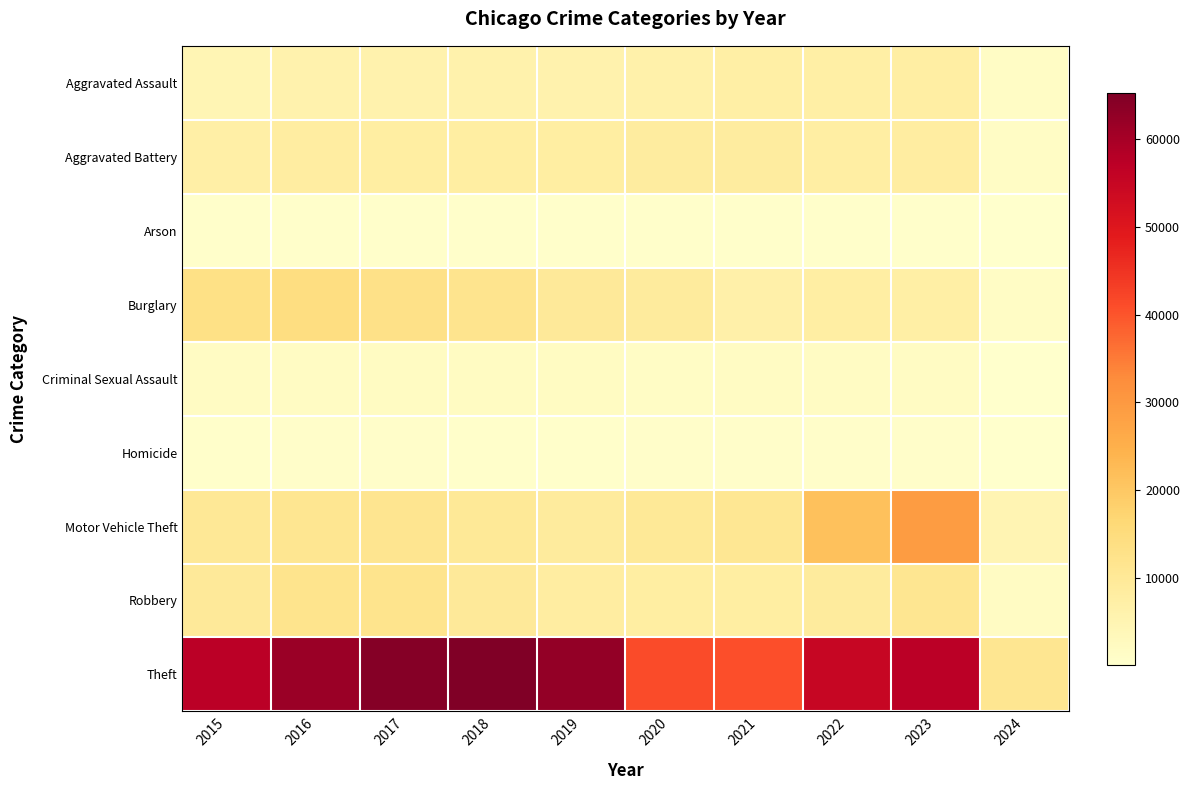

At 2019, list the series in order from largest to smallest.

Theft, Burglary, Motor Vehicle Theft, Robbery, Aggravated Battery, Aggravated Assault, Criminal Sexual Assault, Homicide, Arson